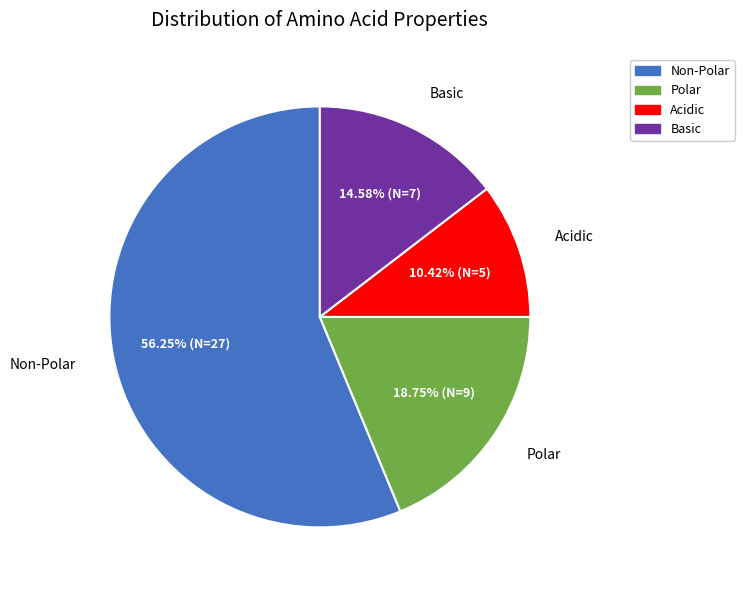

Rank the categories by value from lowest to highest.

Acidic, Basic, Polar, Non-Polar